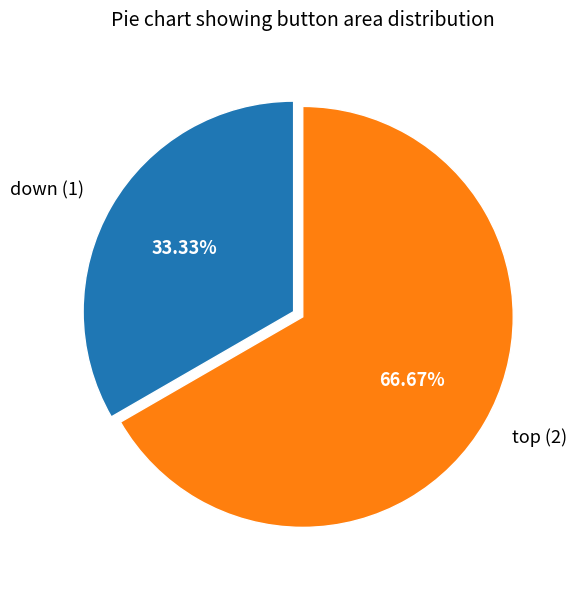

Does any single category account for the majority?

Yes